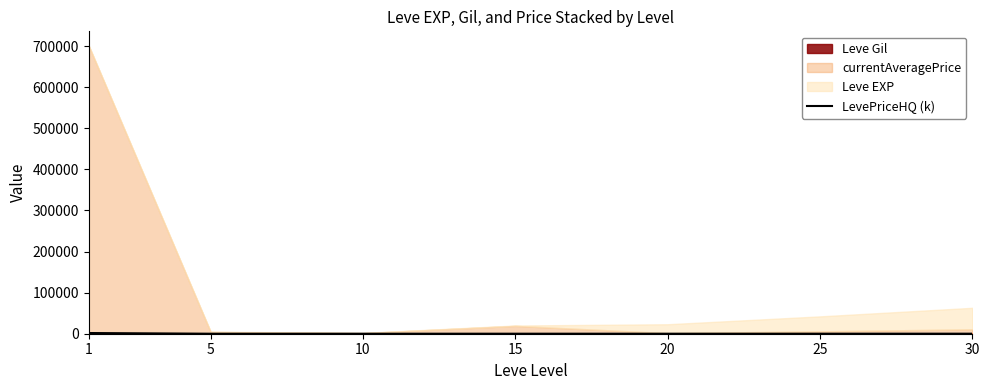

How many lines are shown in the chart?

1